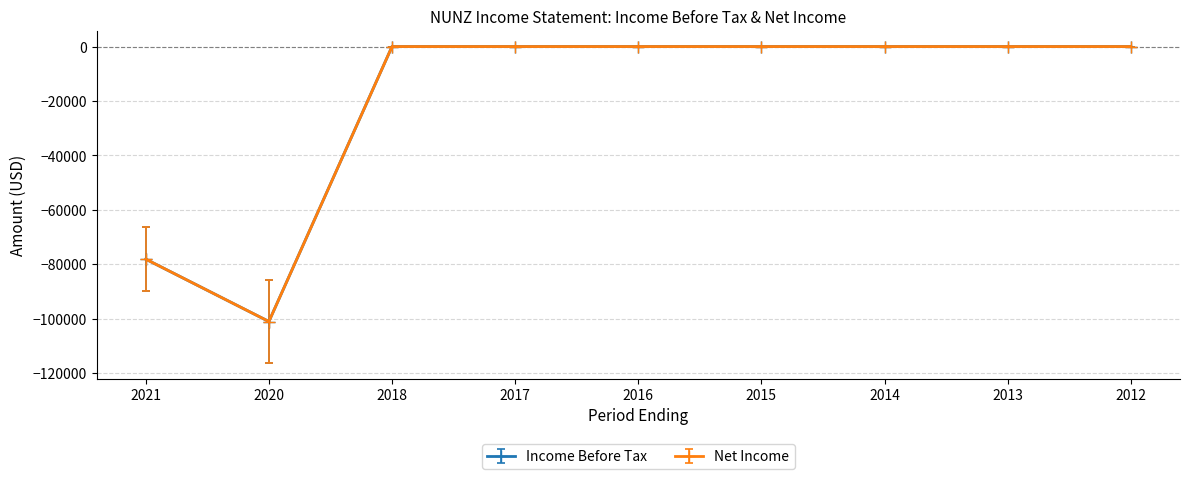

At which category is the sum across all series the highest?

2018